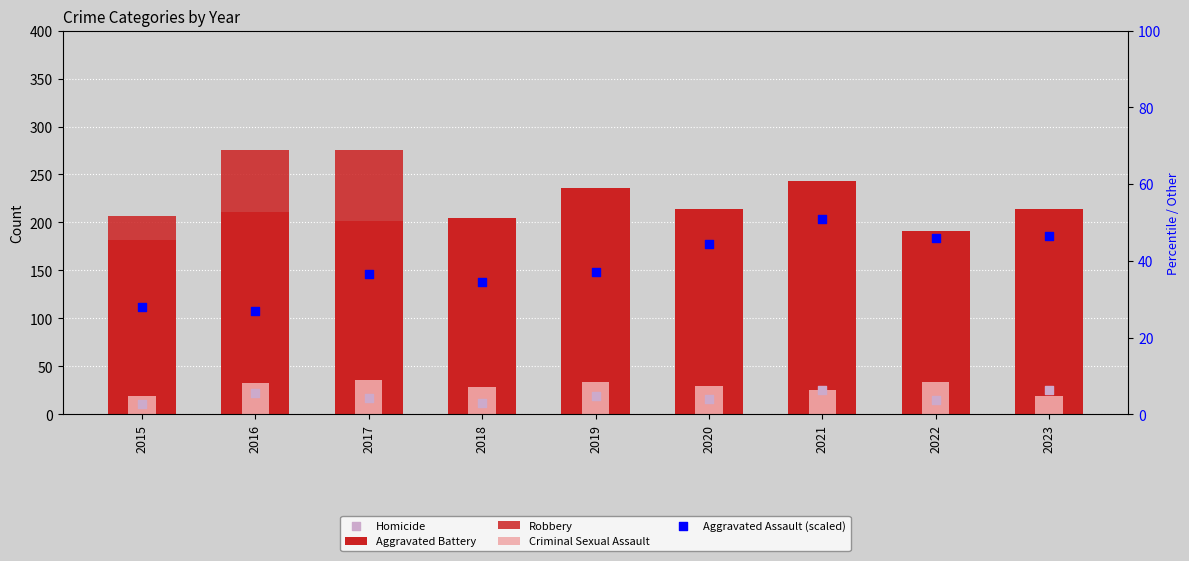

Which series has the widest spread of Y values?

Robbery